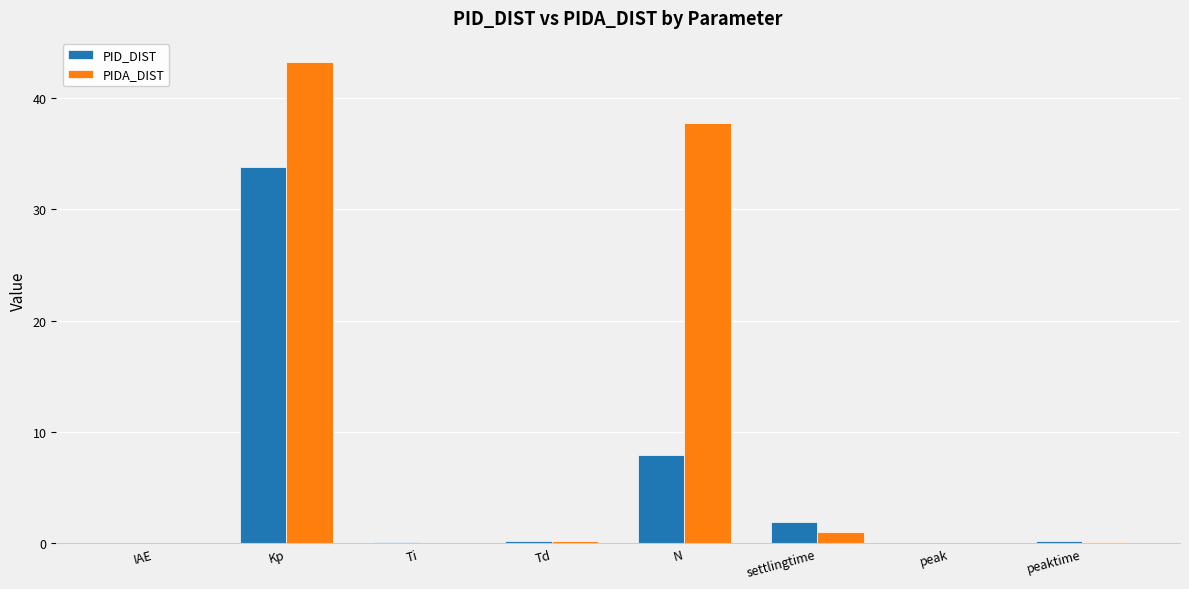

What are all the series names shown in the legend?

PID_DIST, PIDA_DIST